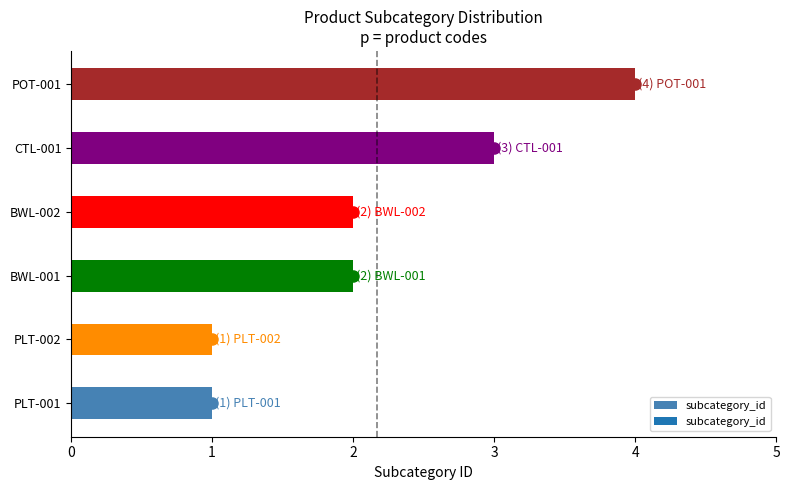

What is the maximum value shown in the chart?

4